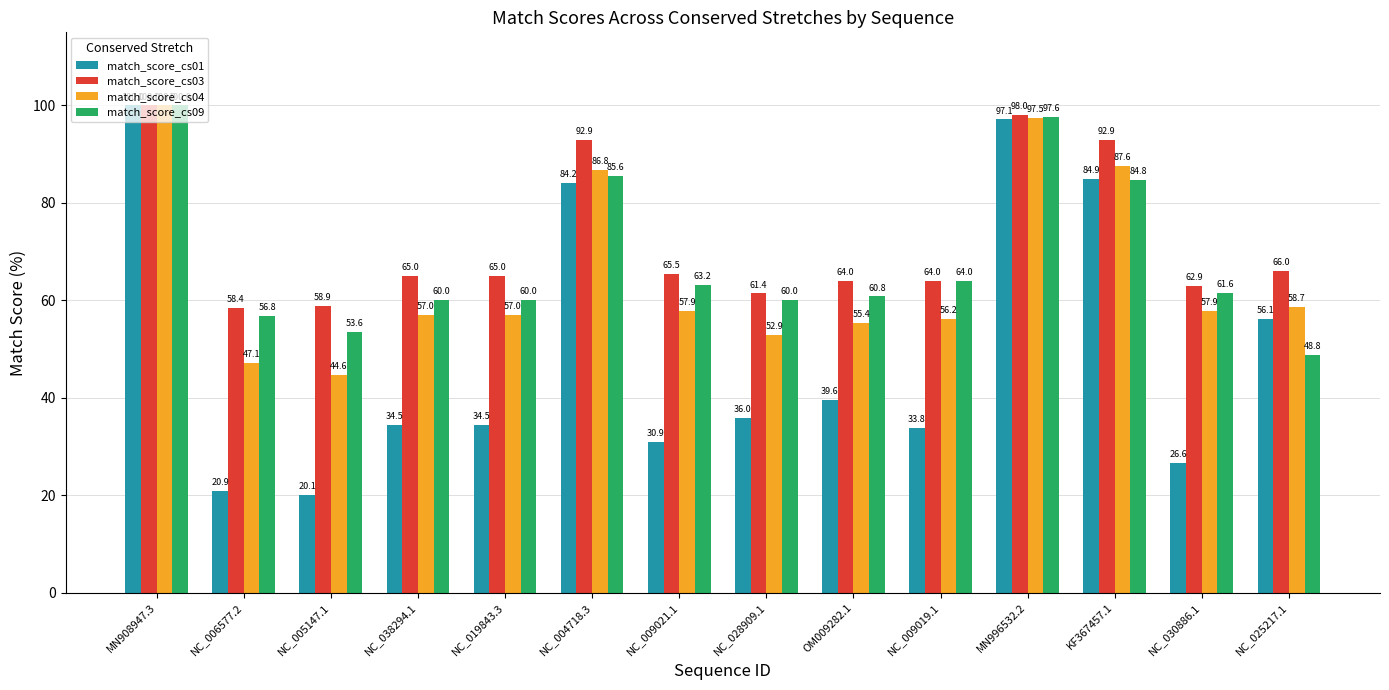

What is the sum of all match_score_cs01 values?

699.3